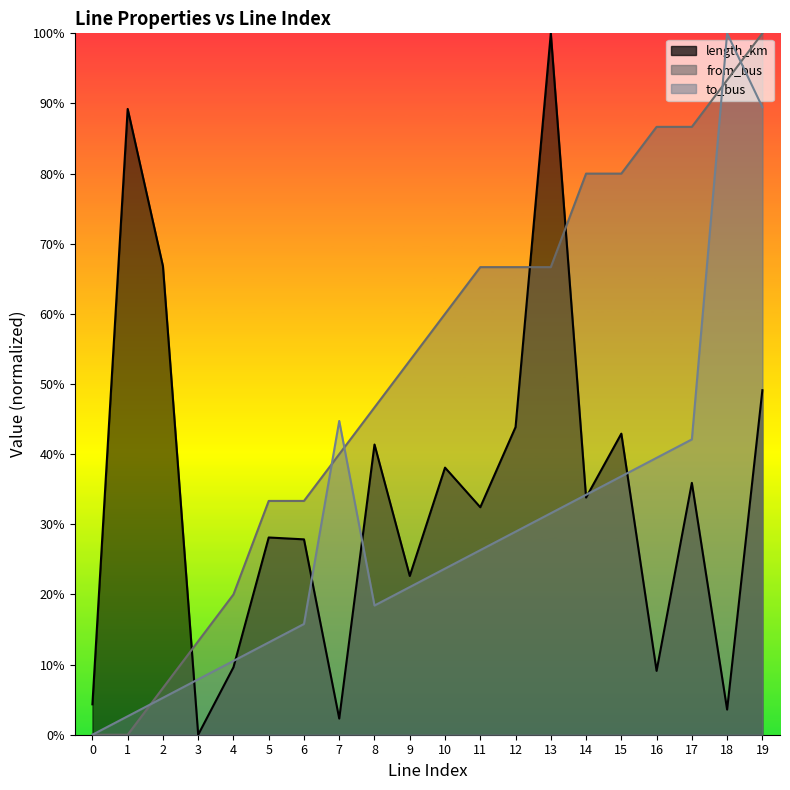

After their last crossing, which series has the higher values: from_bus or length_km?

from_bus